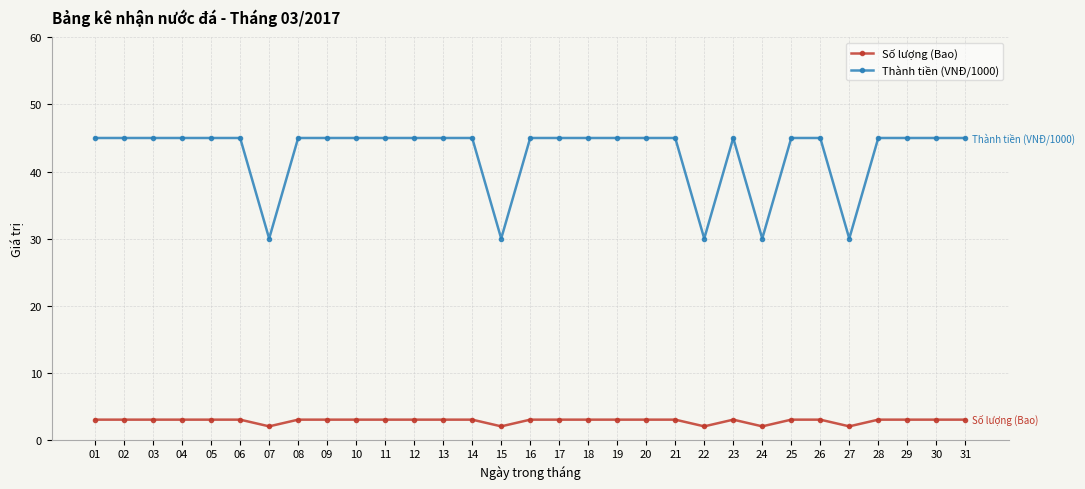

How many values in the Số lượng (Bao) series are below 3?

5